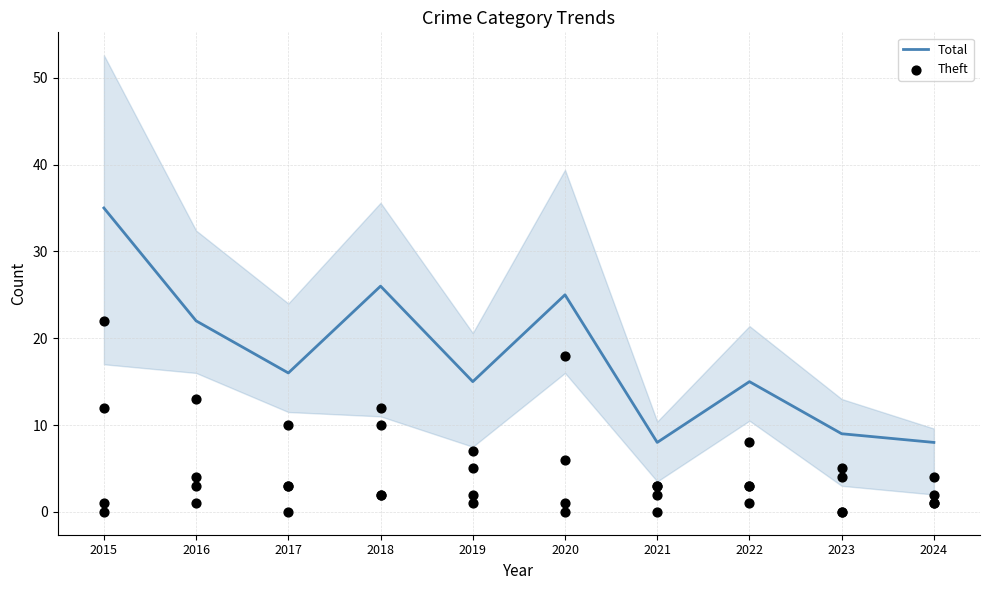

Is the value of Total at 2020 greater than the value of Theft at 2019?

Yes